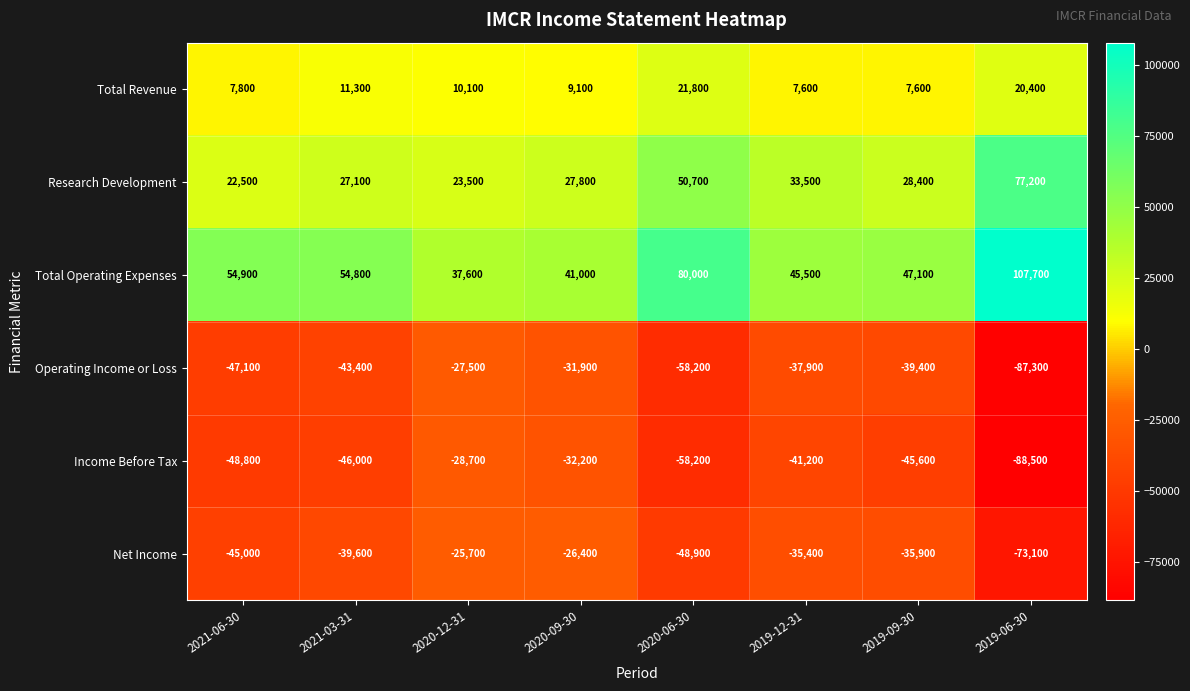

How many series are shown in this chart?

6